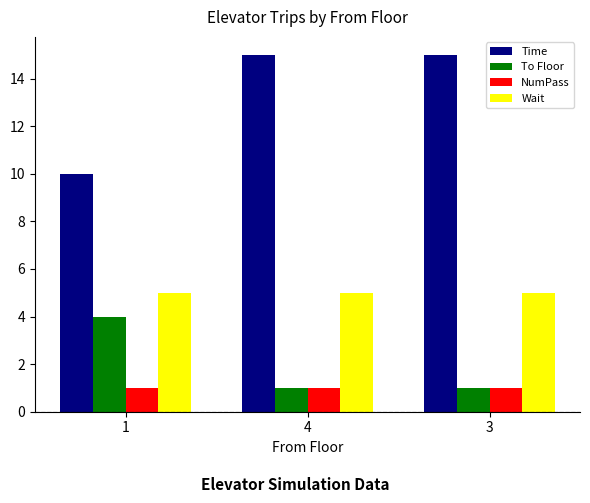

Reading left to right, extract all data points from this chart.

Time: 10	15	15
To Floor: 4	1	1
NumPass: 1	1	1
Wait: 5	5	5